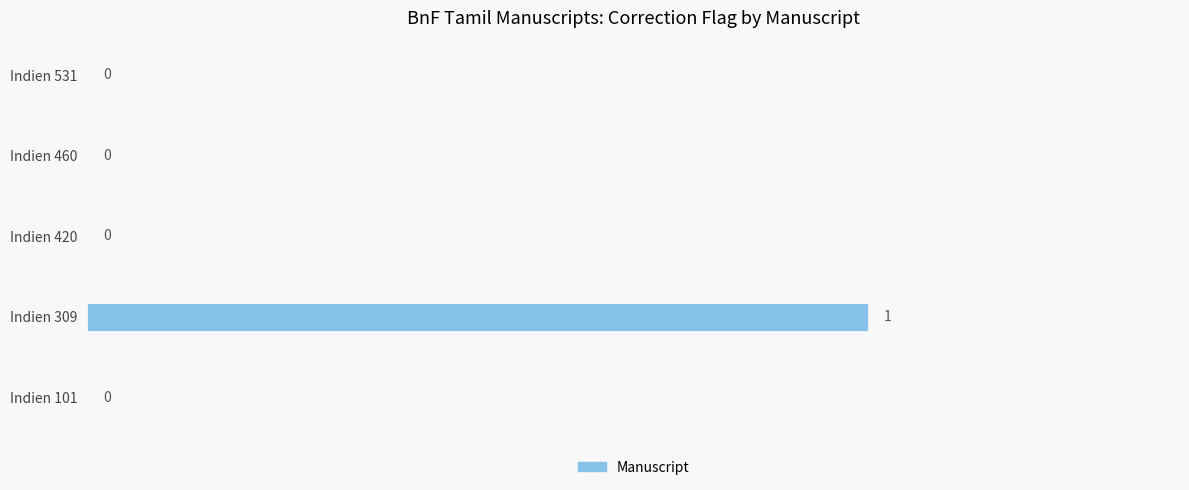

Which category has the highest value across all series?

Indien 309